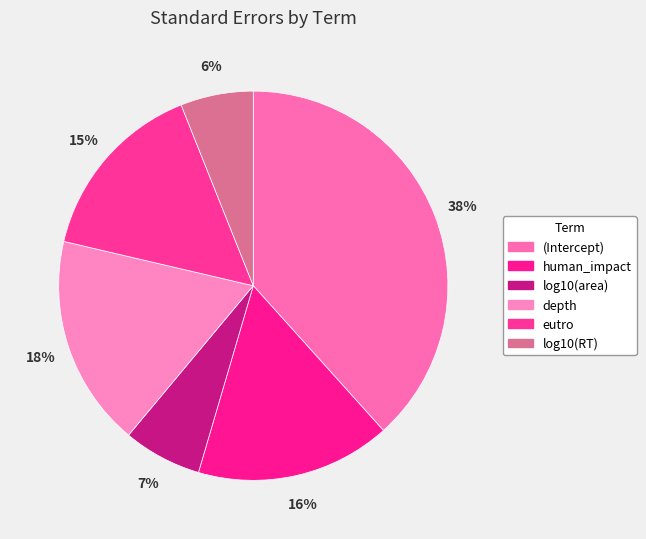

Does (Intercept) account for over 50% of the chart?

No